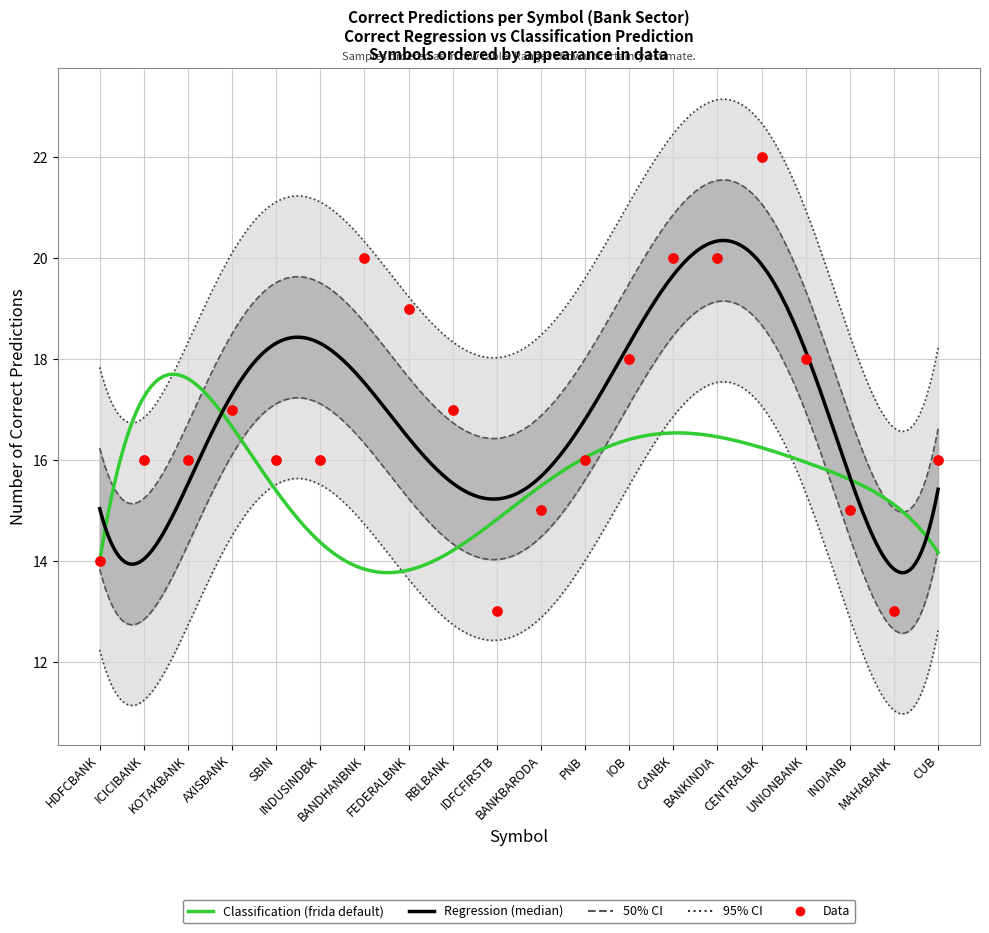

Which has a higher value, IOB or FEDERALBNK?

FEDERALBNK